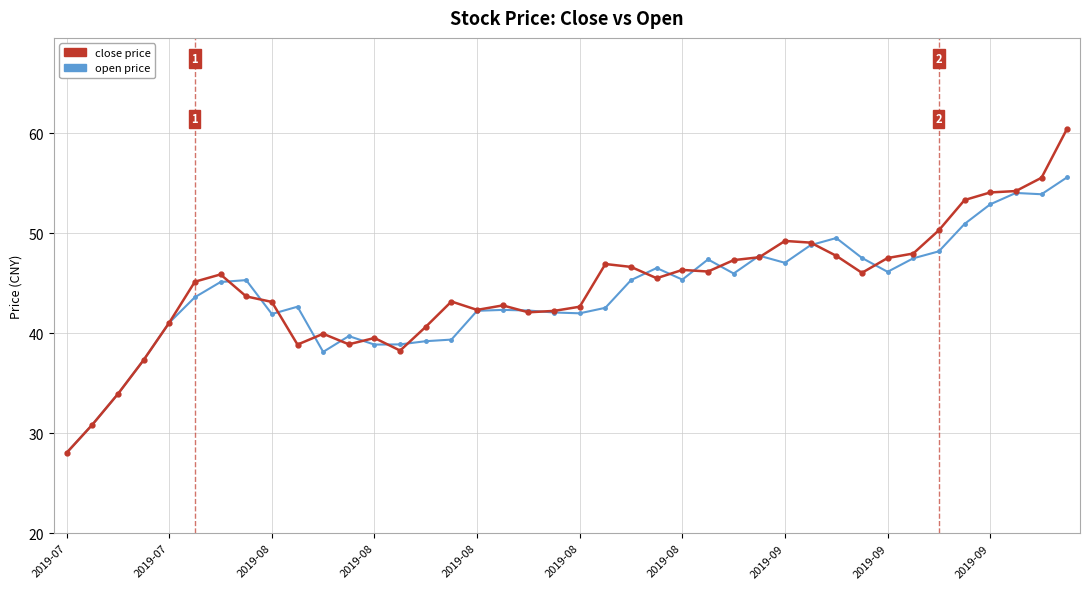

True or false: open price has more than 1 points higher than both neighbors.

True